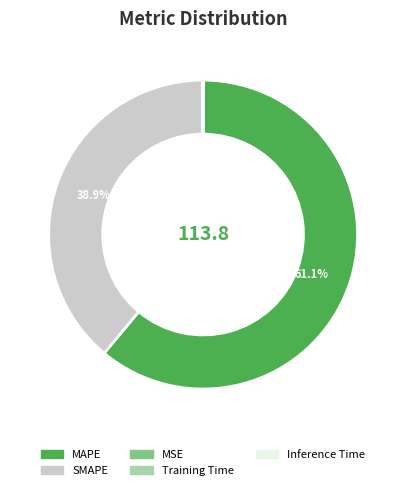

Which category has the biggest portion of the pie?

MAPE